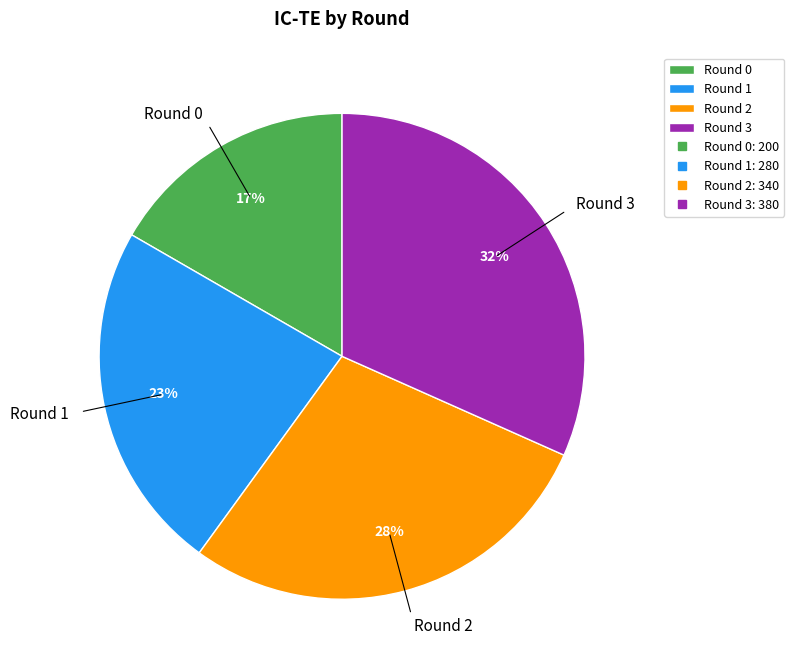

Count the number of slices in the pie.

4